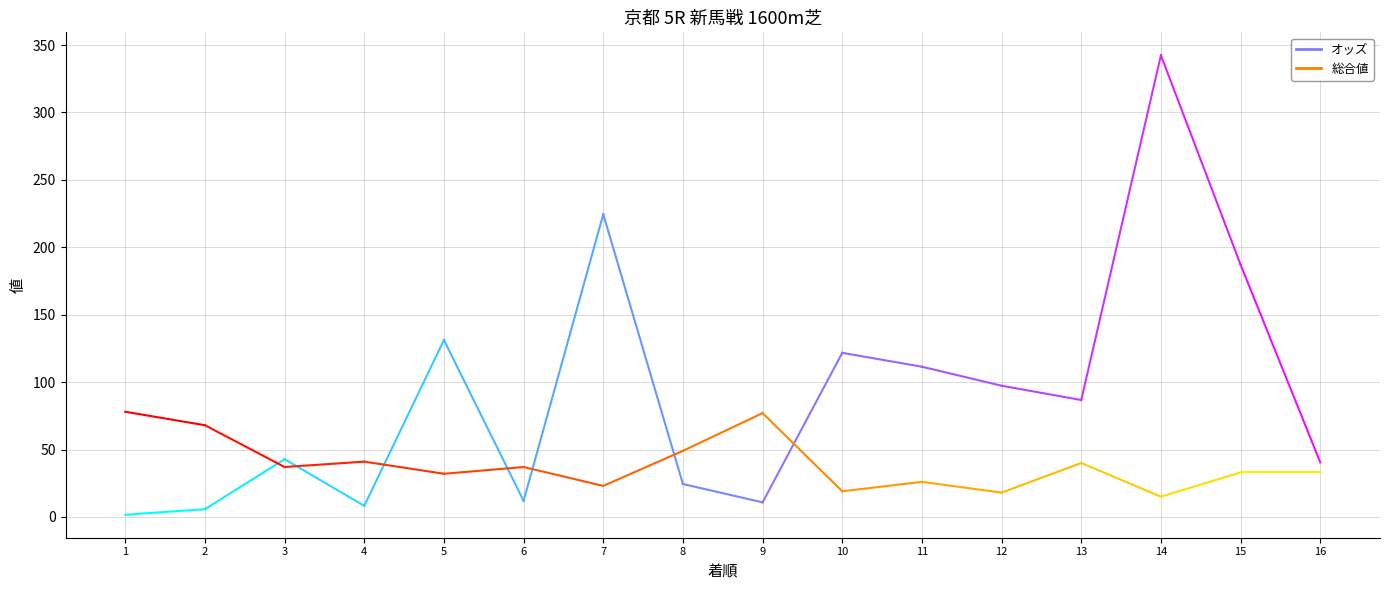

True or false: 総合値 and オッズ cross at least once.

True